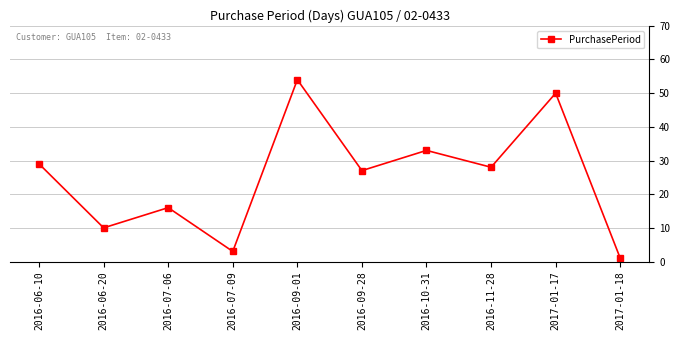

How many data points are less than 28?

5